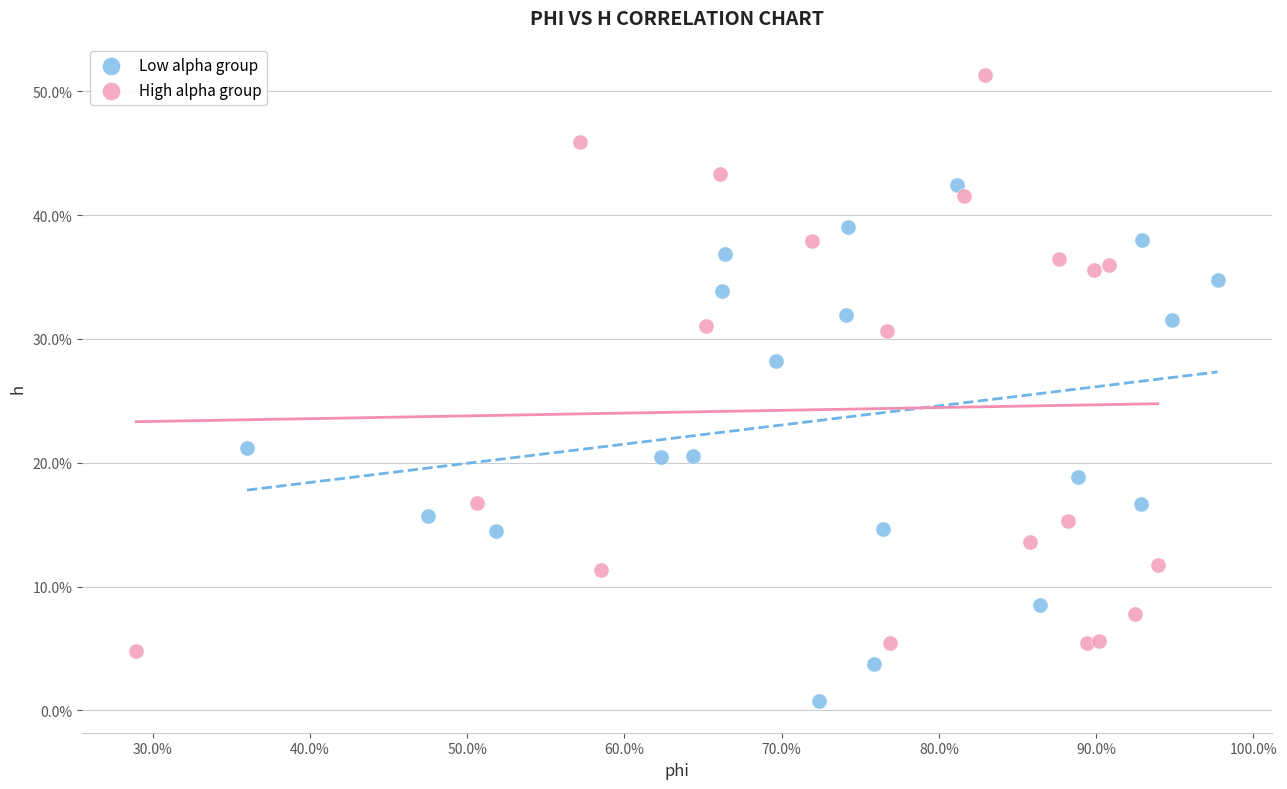

Which series reaches the maximum Y coordinate?

High alpha group